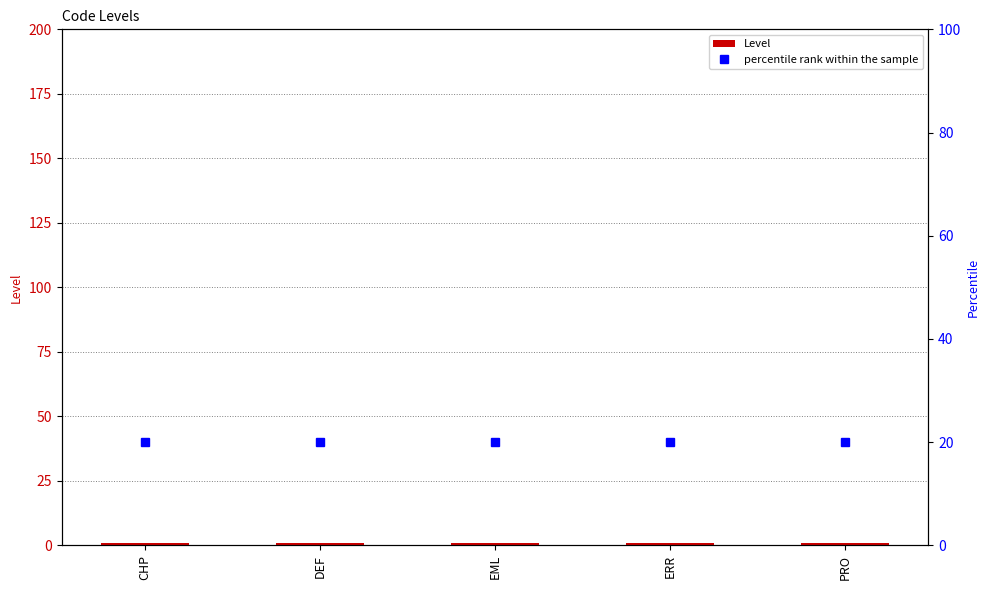

What is the minimum value shown in the chart?

1